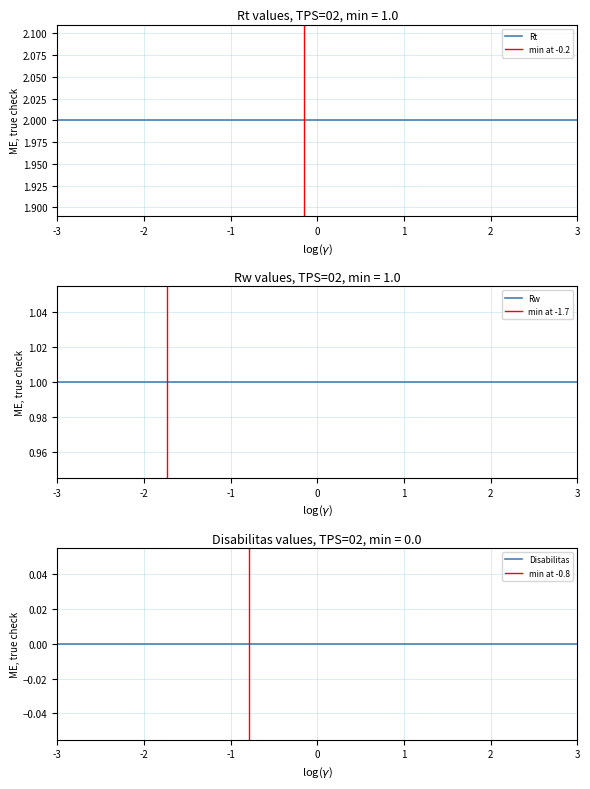

Reading right to left, extract all data points from this chart.

Rt: 2	2	2	2	2	2	2	2	2	2	2	2	2	2	2	2	2	2	2	2
Rw: 1	1	1	1	1	1	1	1	1	1	1	1	1	1	1	1	1	1	1	1
Disabilitas: 0	0	0	0	0	0	0	0	0	0	0	0	0	0	0	0	0	0	0	0